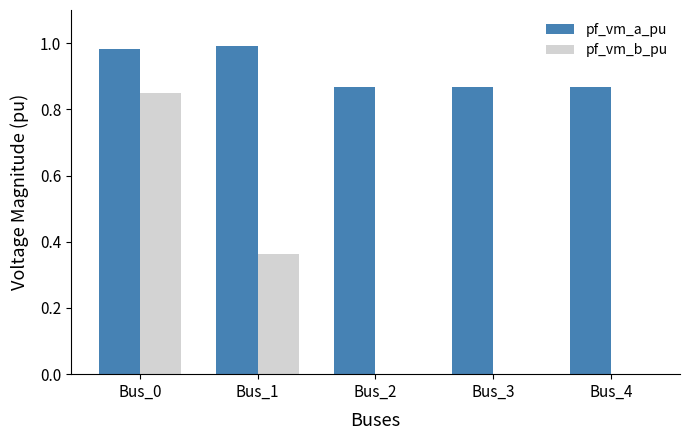

What is the sum of the pf_vm_b_pu values at Bus_1 and Bus_0?

1.2